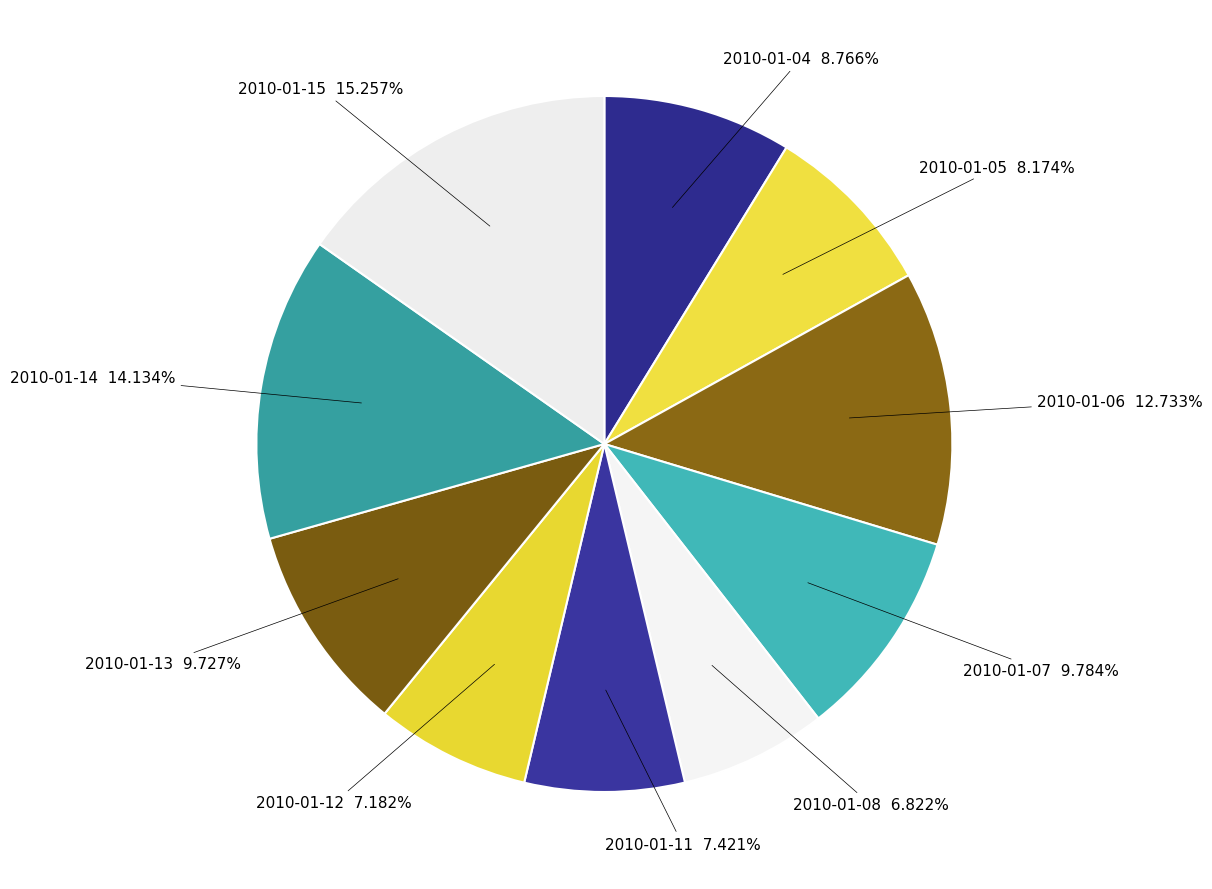

How many segments does this pie chart have?

10